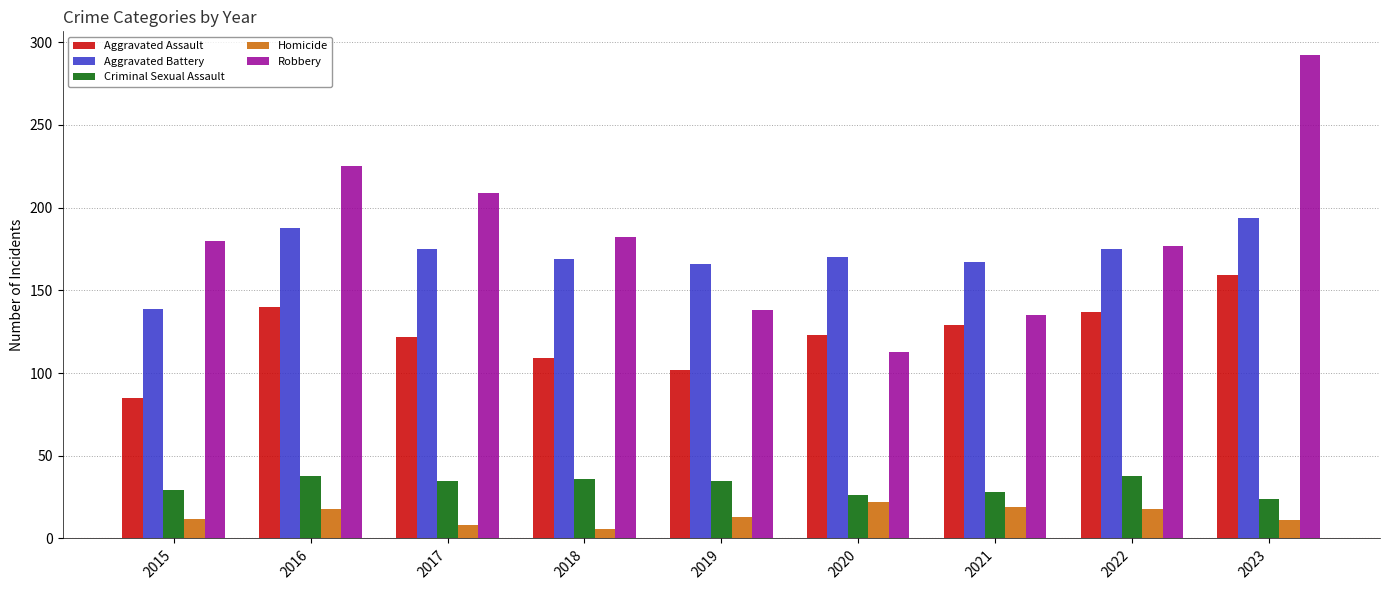

At 2021, list the series in order from largest to smallest.

Aggravated Battery, Robbery, Aggravated Assault, Criminal Sexual Assault, Homicide